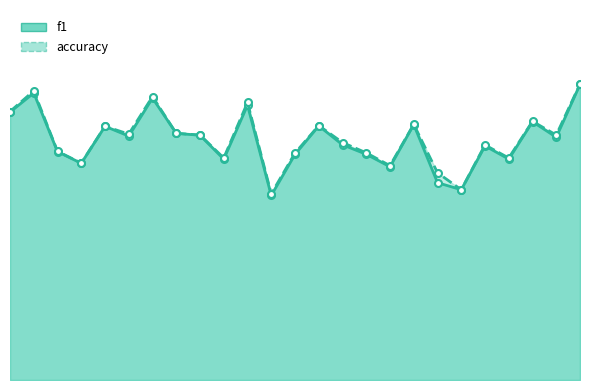

Is the value of f1 at 11 greater than the value of accuracy at 12?

No